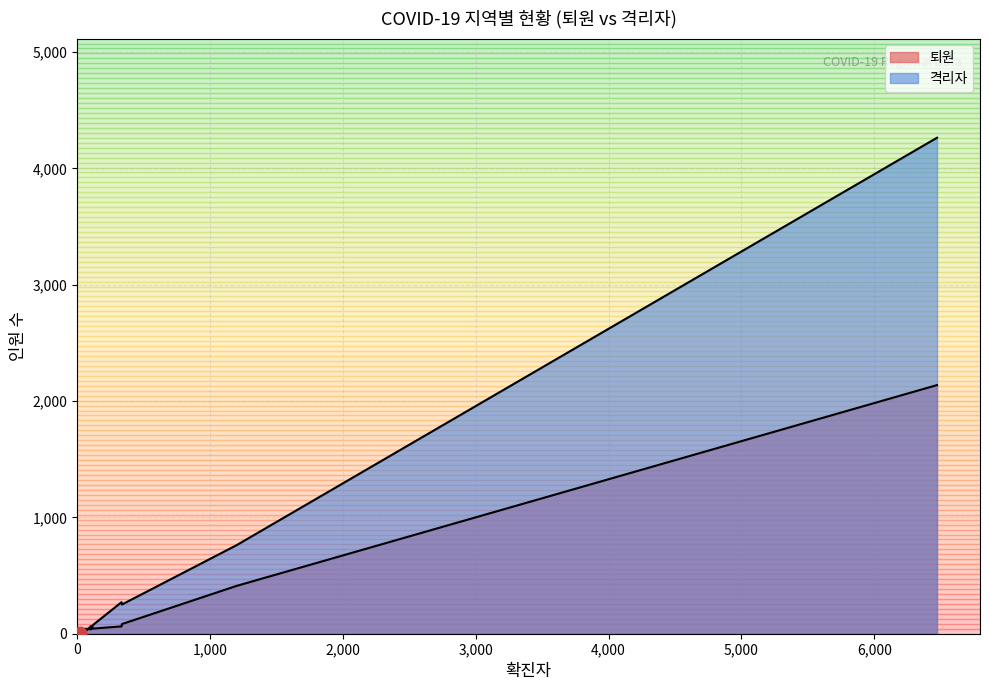

Which series has the largest total across all categories?

격리자